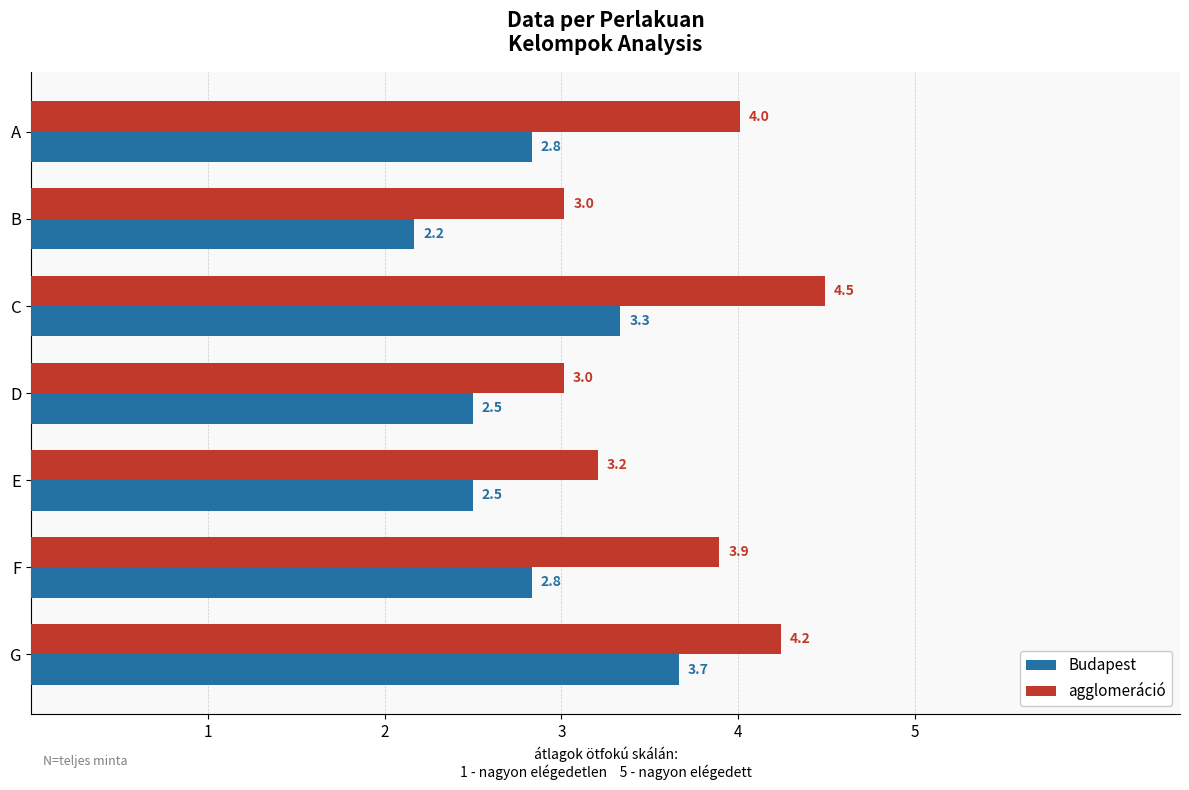

What is the difference between the second highest and second lowest values in the agglomeráció series?

1.2